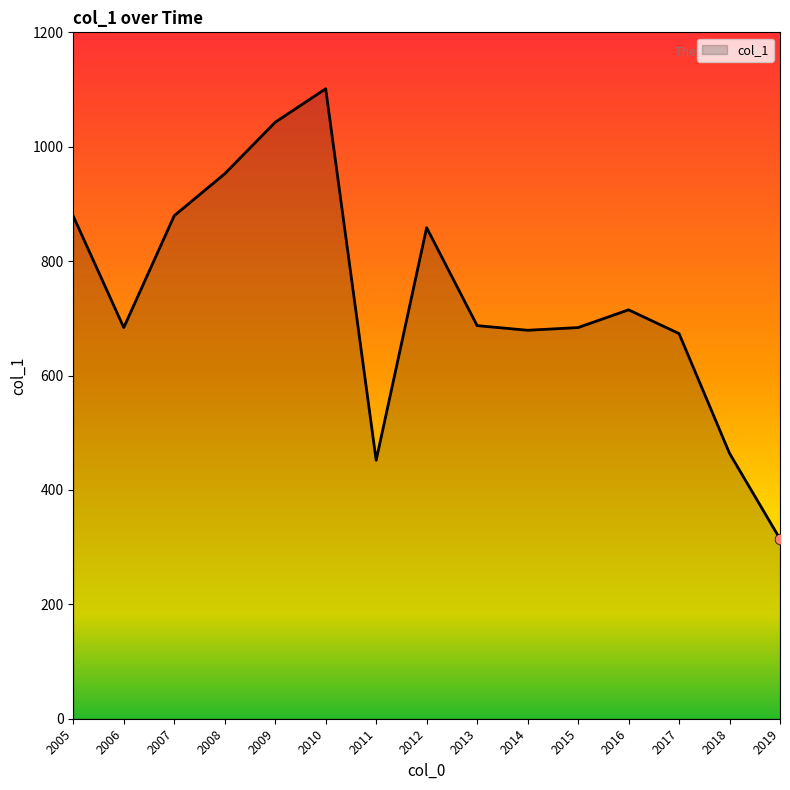

What is the change in value from 2007 to 2013?

-192.2